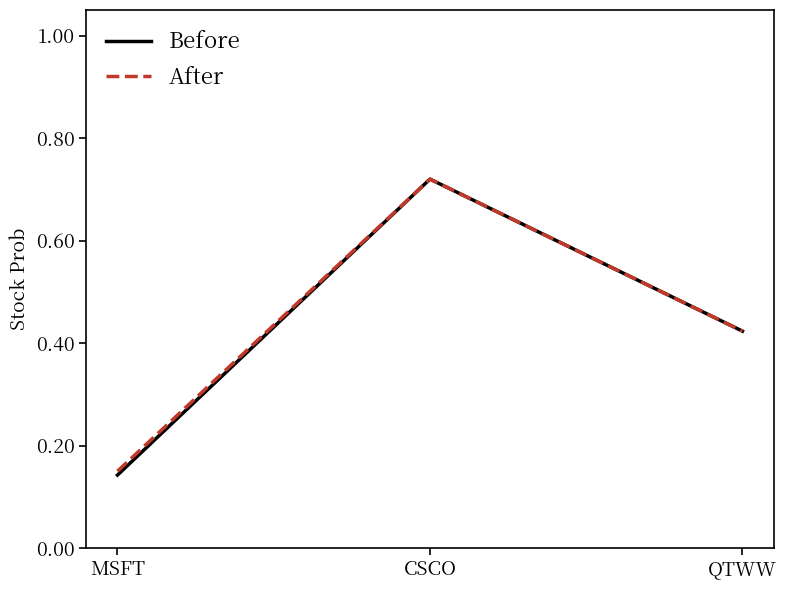

Which category has the lowest value in the Before series?

MSFT